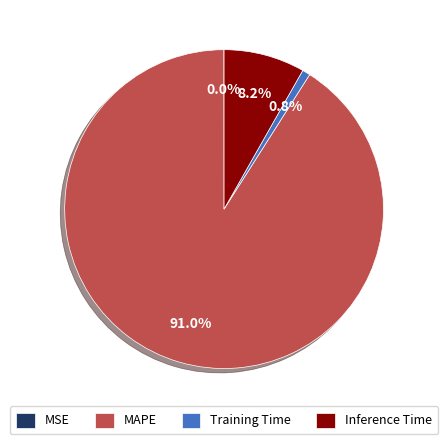

Is there any slice that represents more than half of the pie?

Yes